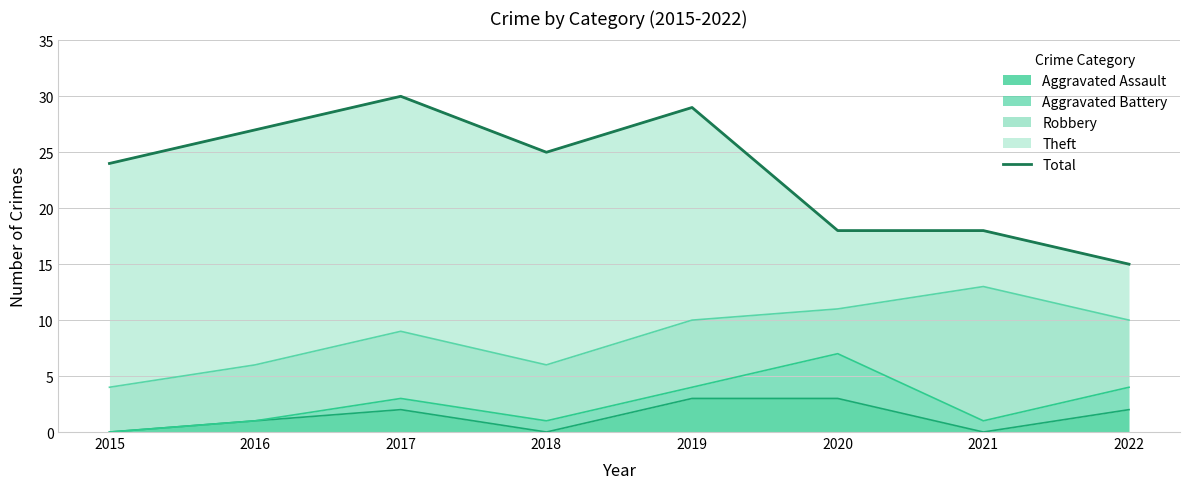

True or false: the data shows 36 at 2015.

False